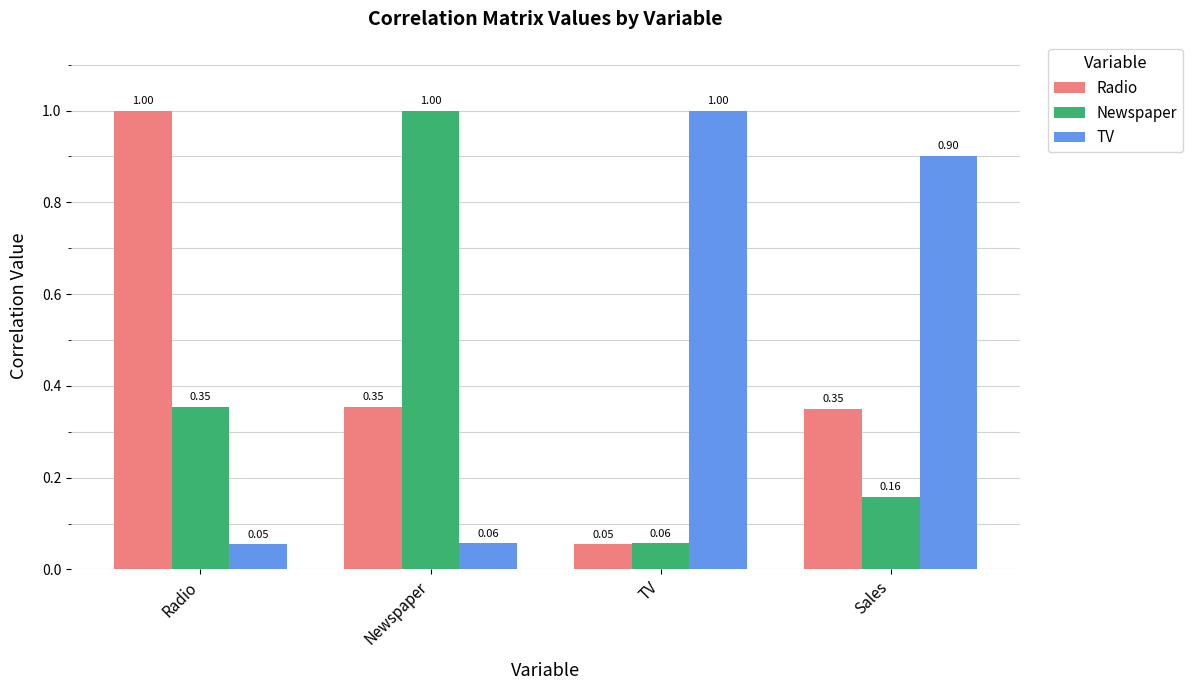

What is the difference between the maximum and minimum values in the TV series?

0.9